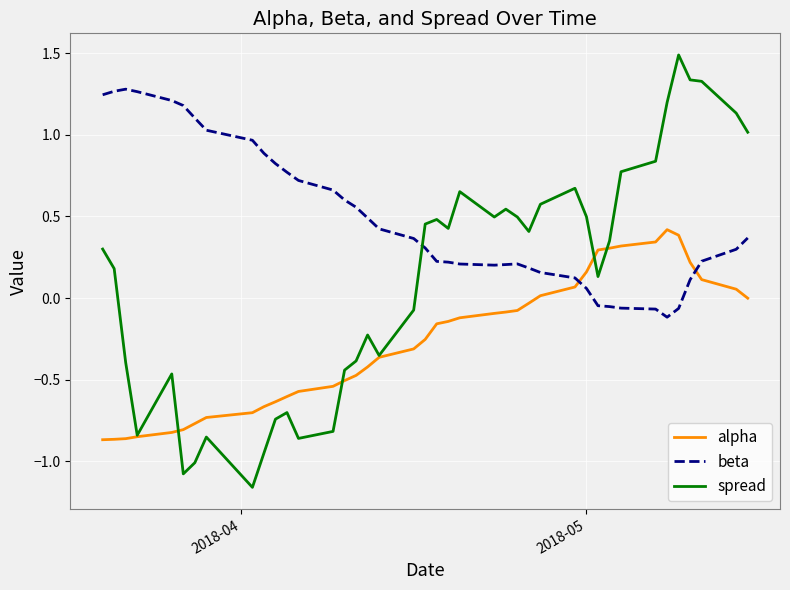

Which series has the largest range (max minus min)?

spread